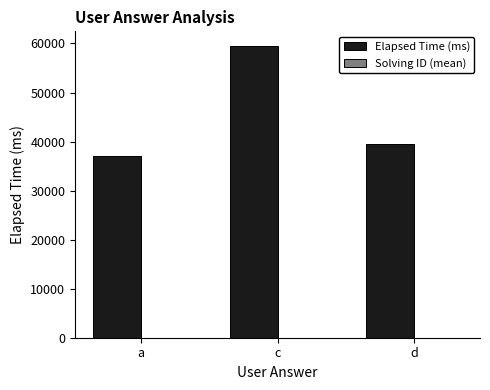

True or false: Elapsed Time (ms) has a value of 59500.0 at c.

True